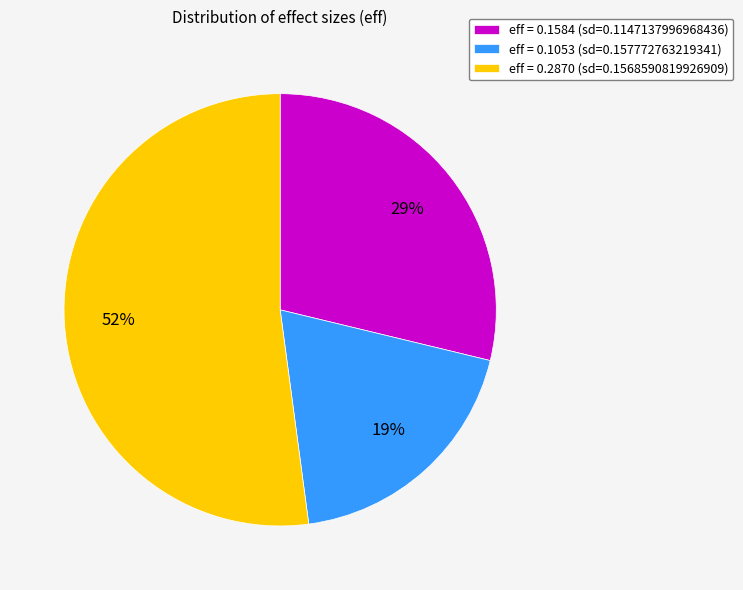

To the nearest percent, what percentage of the pie is eff = 0.1584 (sd=0.1147137996968436)?

29%